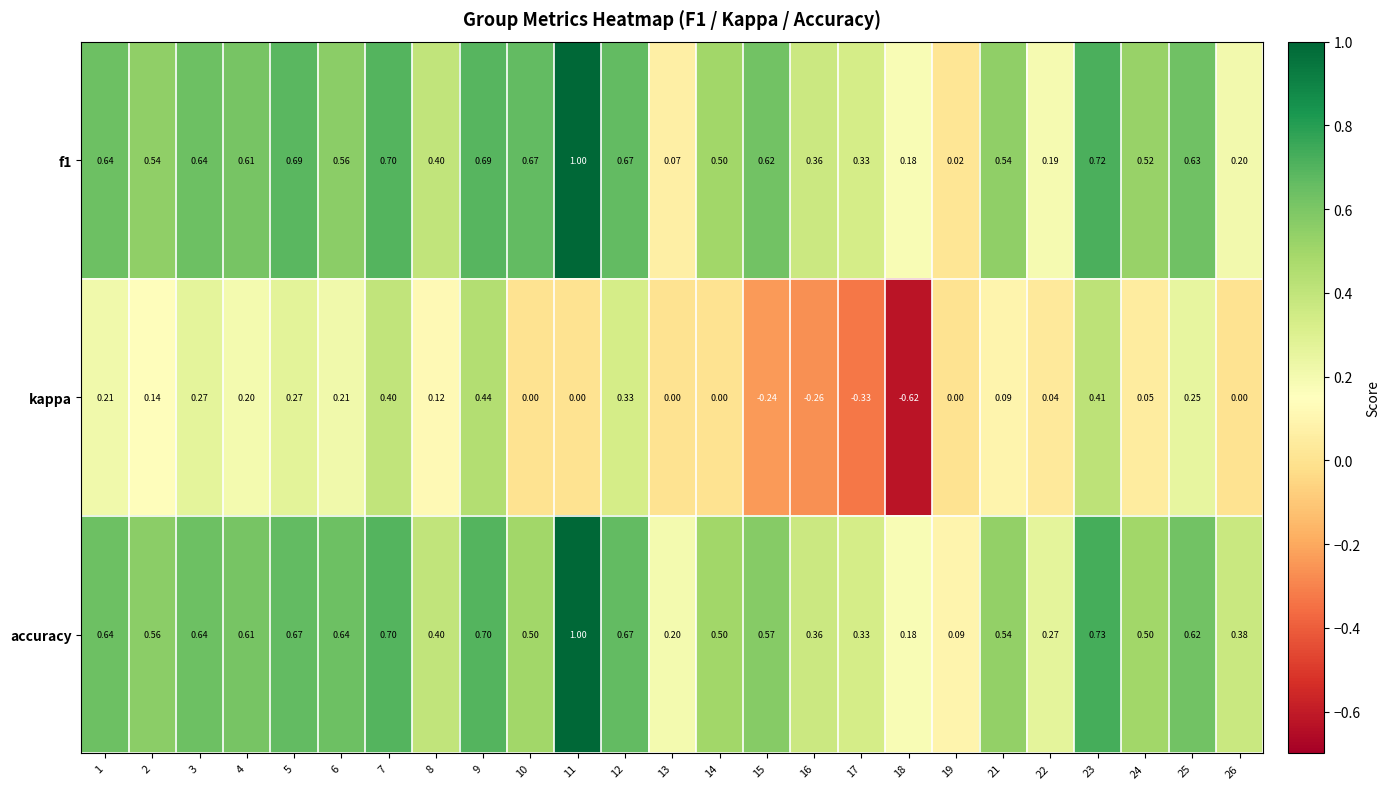

Which series has the largest total across all categories?

accuracy